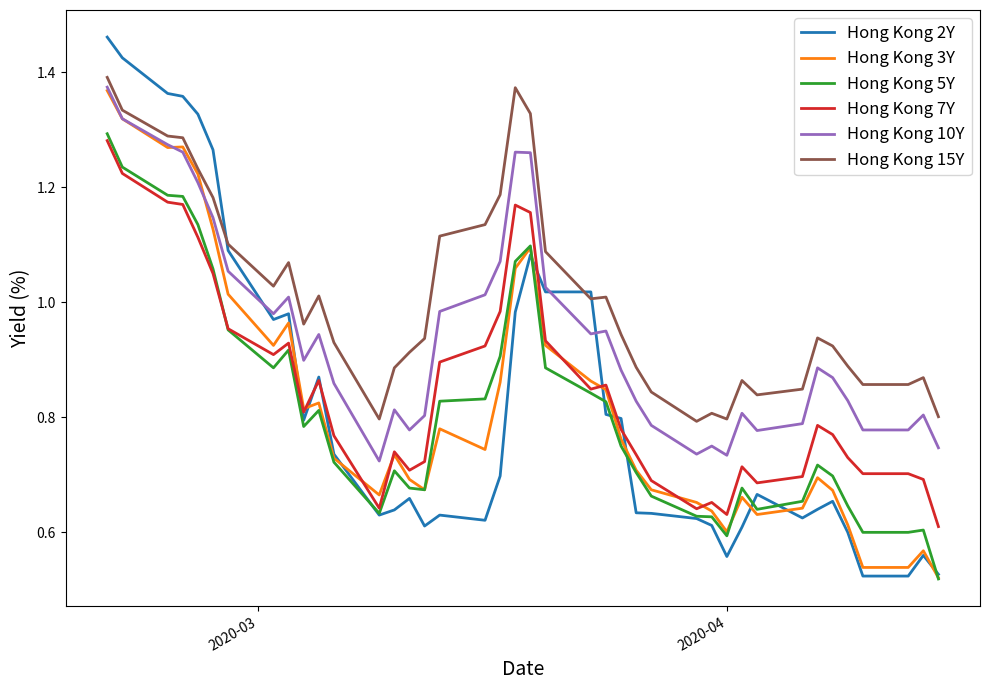

How many lines are shown in the chart?

6